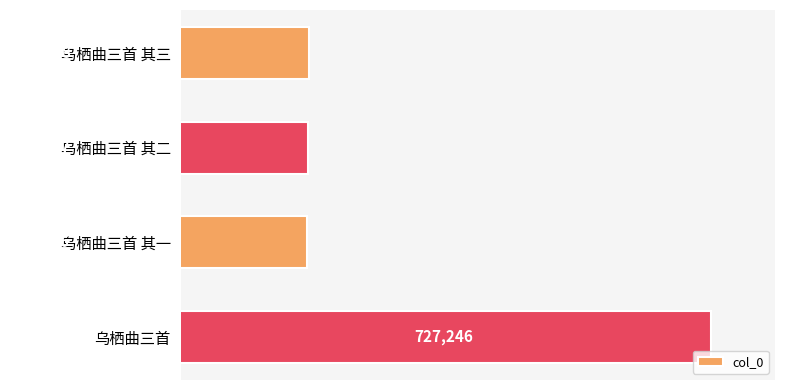

What is the ratio of the value at 乌栖曲三首 其一 to the value at 乌栖曲三首 其二?

1.0